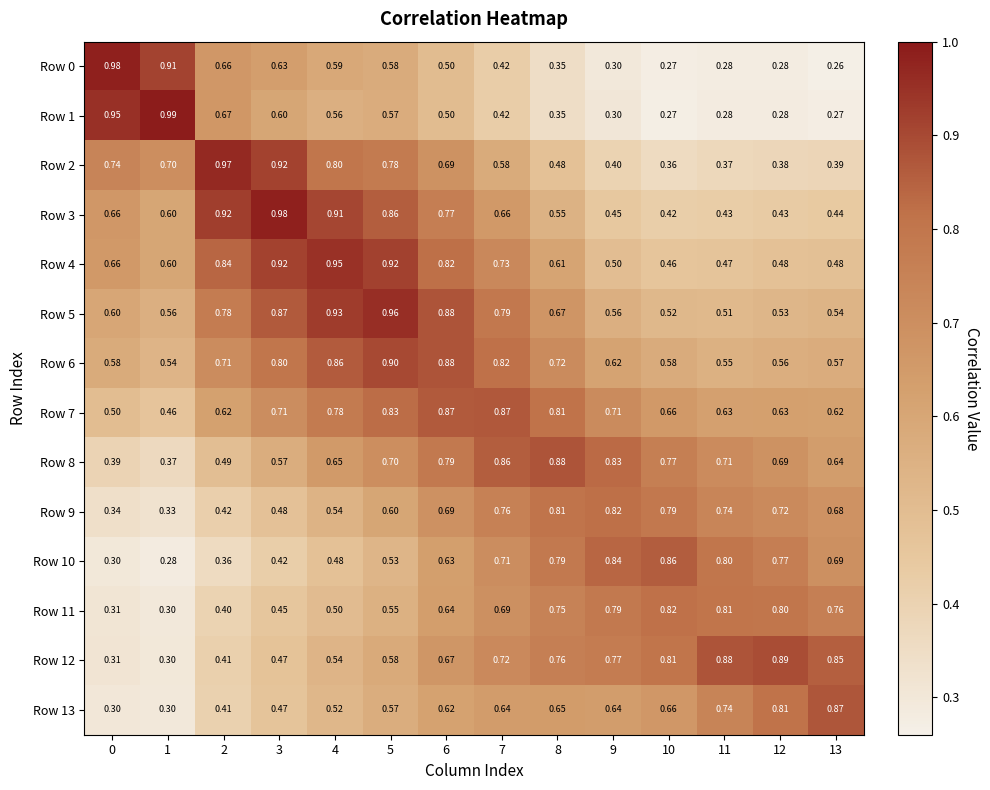

Is the value of Row 9 at 10 greater than the value of Row 3 at 13?

Yes